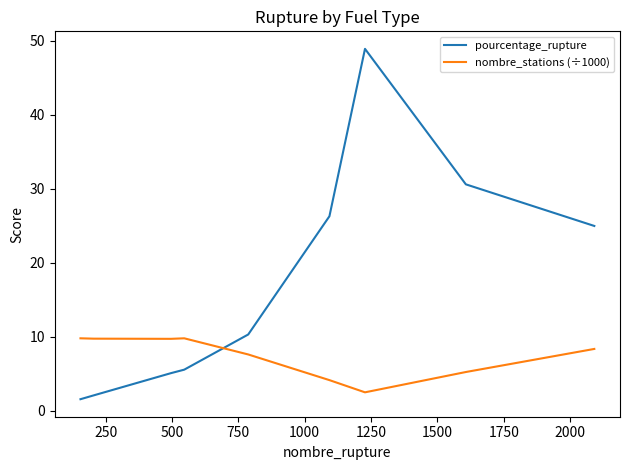

What is the smallest value displayed?

1.6